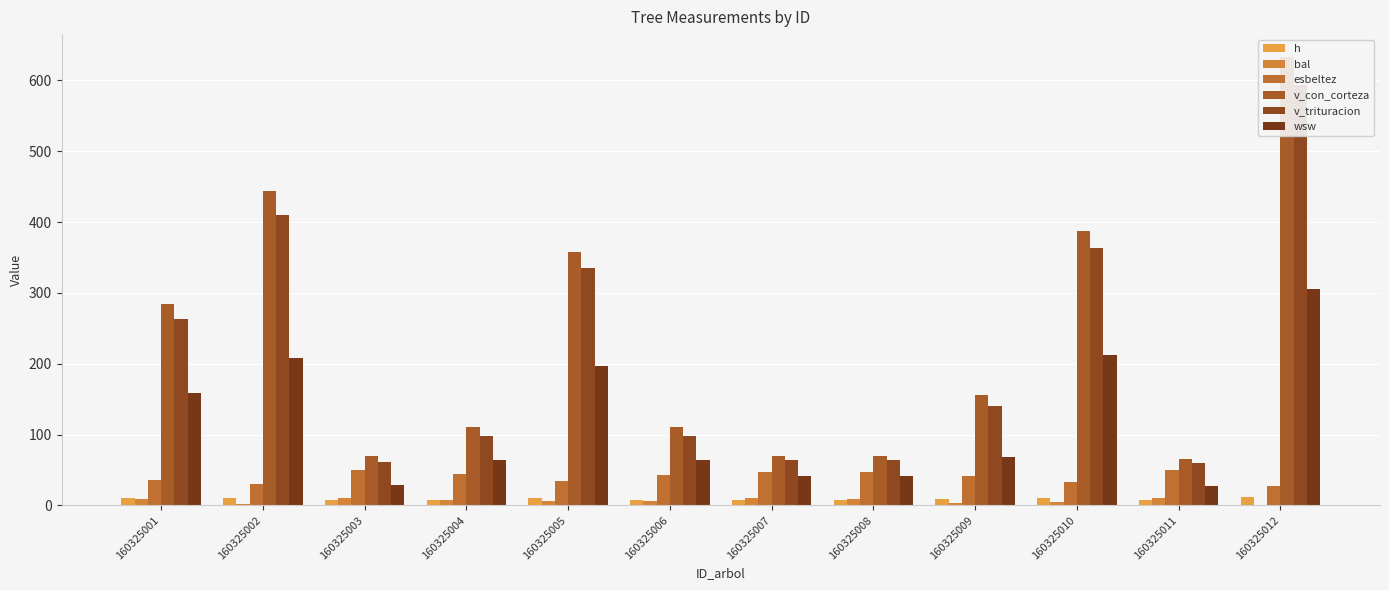

Reading left to right, what are all the values shown in this chart?

h: 160325001=9.9	160325002=10.8	160325003=7.7	160325004=8.2	160325005=10.4	160325006=8.2	160325007=7.4	160325008=7.4	160325009=9.1	160325010=10.5	160325011=7.7	160325012=11.3
bal: 160325001=8.5	160325002=1.9	160325003=10.6	160325004=7.6	160325005=5.7	160325006=6.7	160325007=9.9	160325008=9.3	160325009=3.3	160325010=4.6	160325011=11.2	160325012=0.0
esbeltez: 160325001=35.9	160325002=30.5	160325003=49.6	160325004=43.7	160325005=33.9	160325006=43.6	160325007=47.2	160325008=47.3	160325009=41.3	160325010=33.3	160325011=50.1	160325012=27.0
v_con_corteza: 160325001=284.8	160325002=443.4	160325003=69.1	160325004=110.4	160325005=358.0	160325006=110.6	160325007=70.1	160325008=70.2	160325009=156.1	160325010=387.4	160325011=66.1	160325012=633.7
v_trituracion: 160325001=262.9	160325002=410.6	160325003=62.0	160325004=98.1	160325005=335.4	160325006=98.2	160325007=64.0	160325008=64.0	160325009=140.6	160325010=363.7	160325011=59.3	160325012=594.1
wsw: 160325001=158.6	160325002=208.4	160325003=29.1	160325004=64.6	160325005=197.0	160325006=64.7	160325007=42.0	160325008=42.0	160325009=68.8	160325010=212.2	160325011=27.7	160325012=305.1